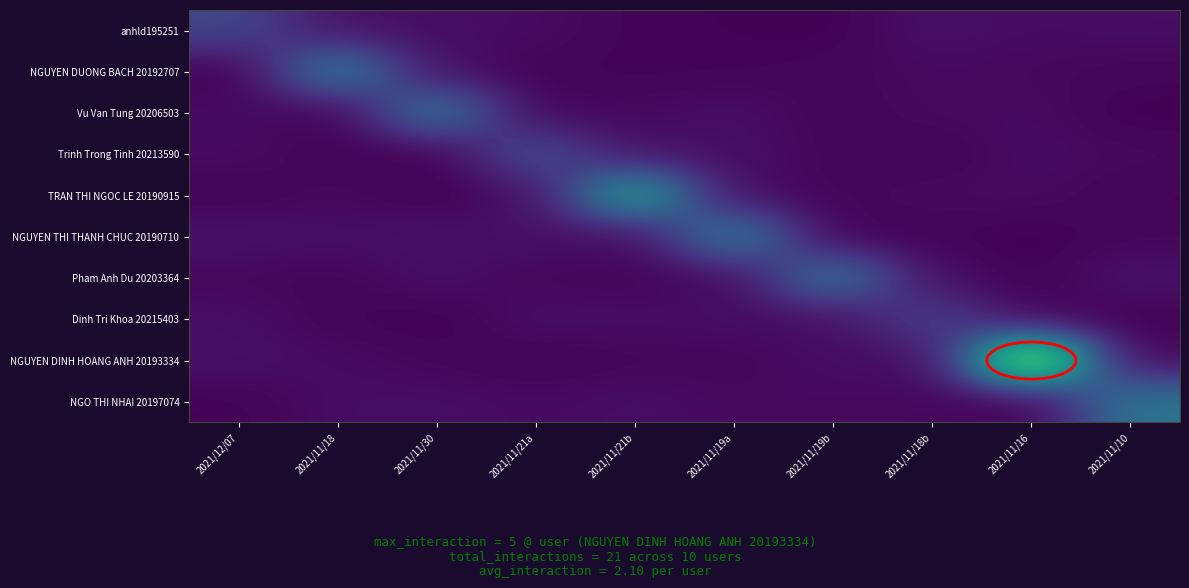

What is the total value across all series at 2021/11/19a?

5.2